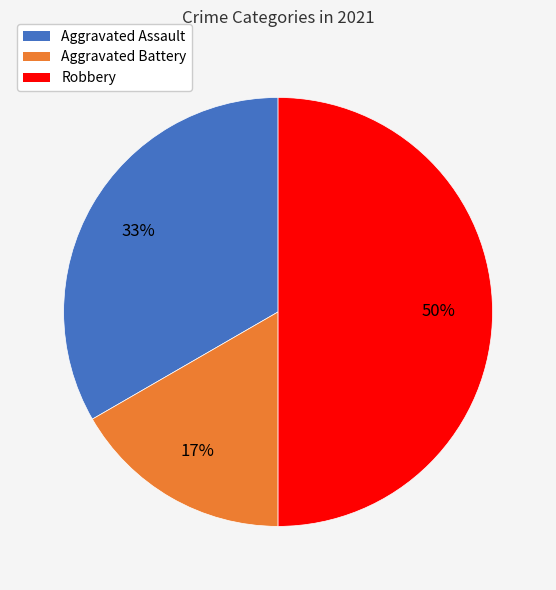

To the nearest percent, what is the difference between the largest and smallest slice percentages?

33%